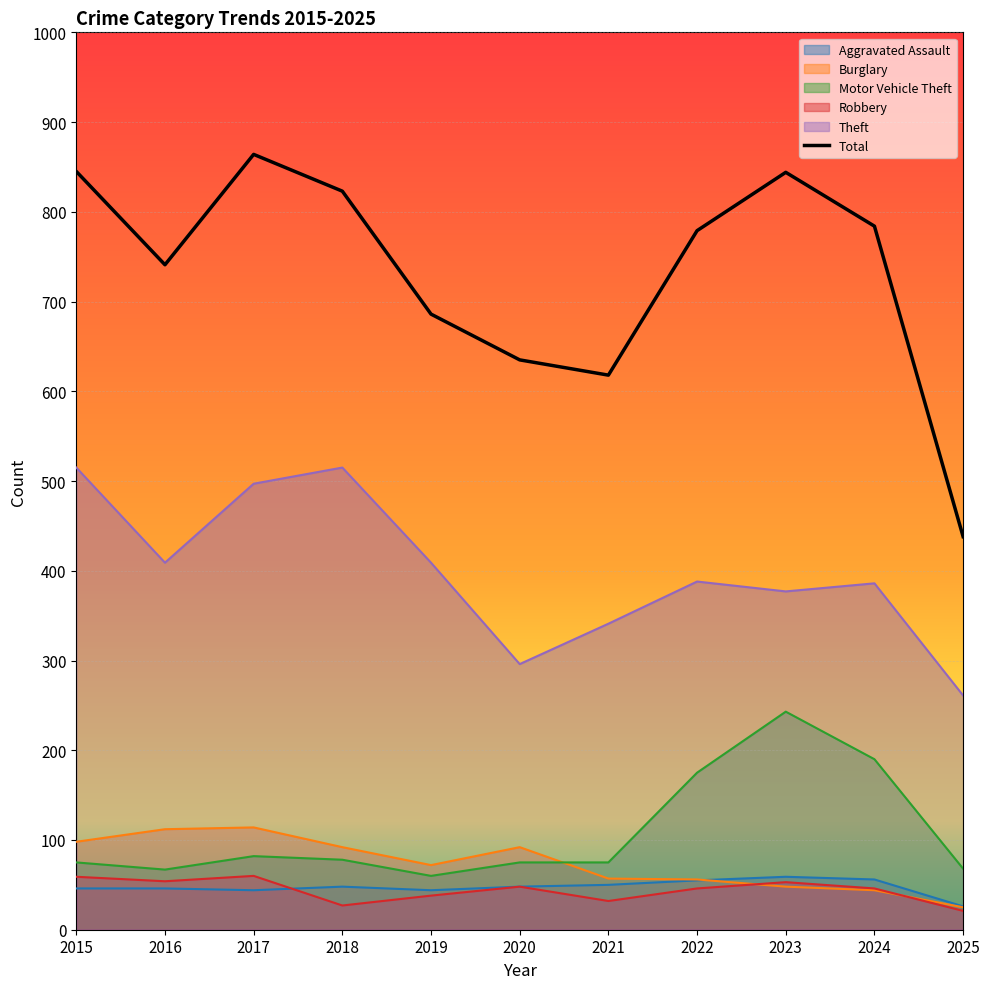

Where is the first local minimum?

2016